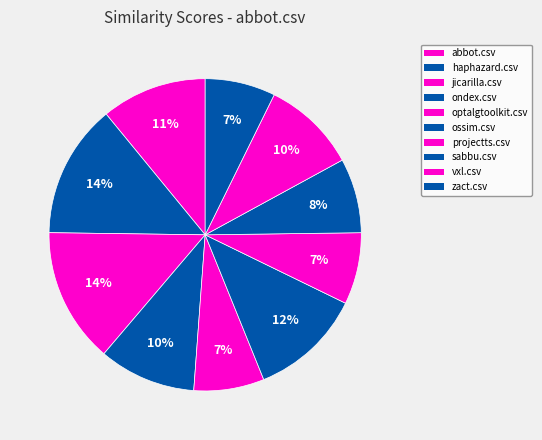

Count the number of slices in the pie.

10